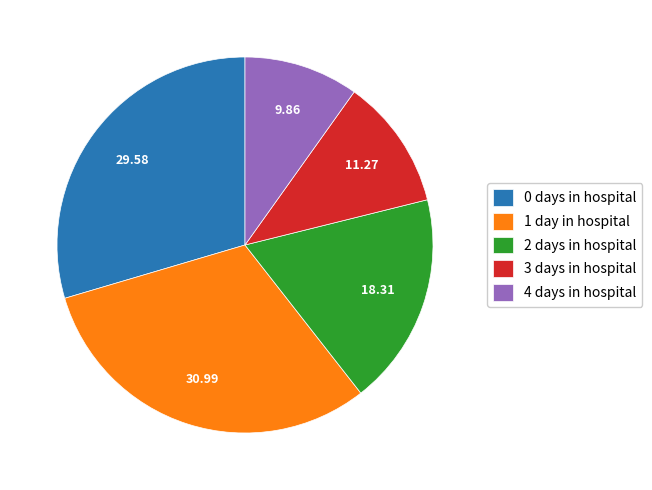

Rank the categories by value from lowest to highest.

4 days in hospital, 3 days in hospital, 2 days in hospital, 0 days in hospital, 1 day in hospital